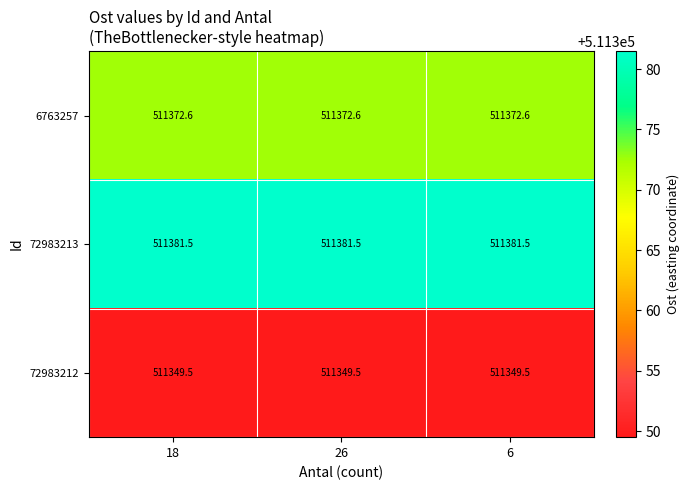

The 72983212 series shows 310916.1 at 6. True or false?

False